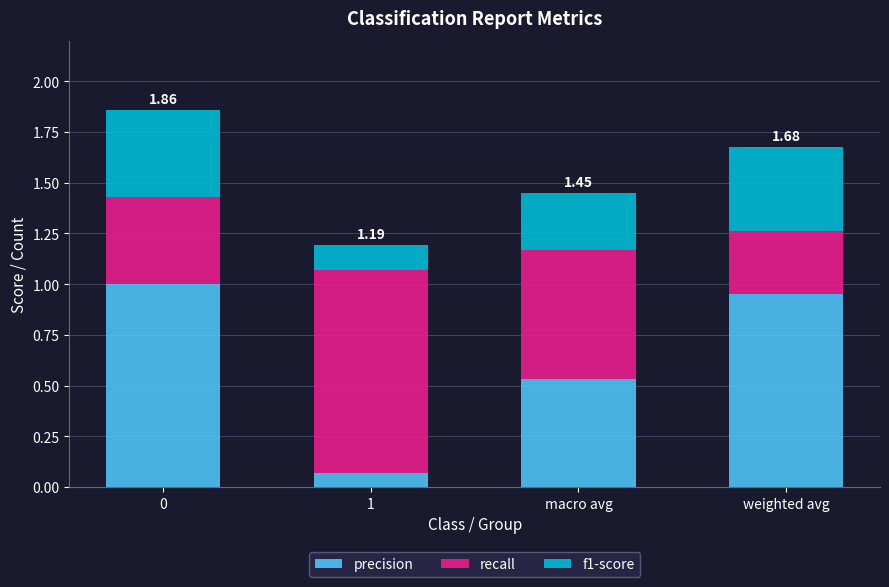

What is the total value across all series at 0?

1.9